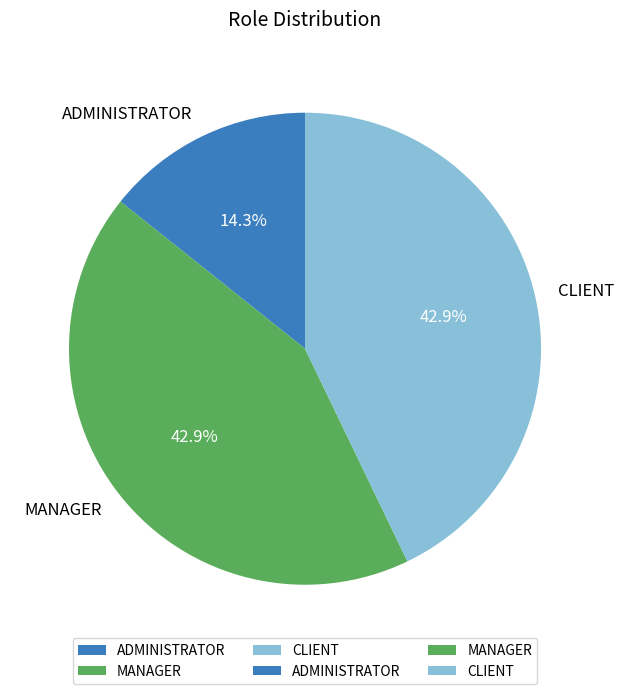

How many segments does this pie chart have?

3